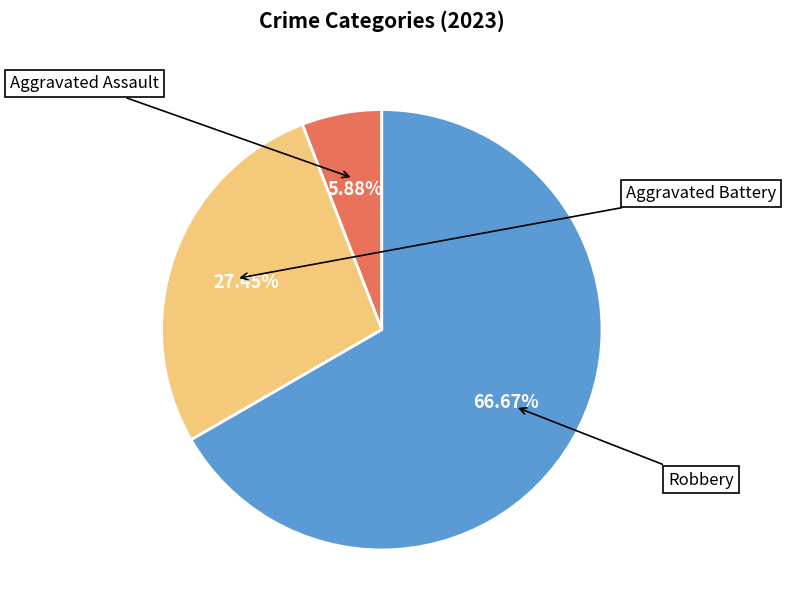

Is there a majority slice in this chart?

Yes